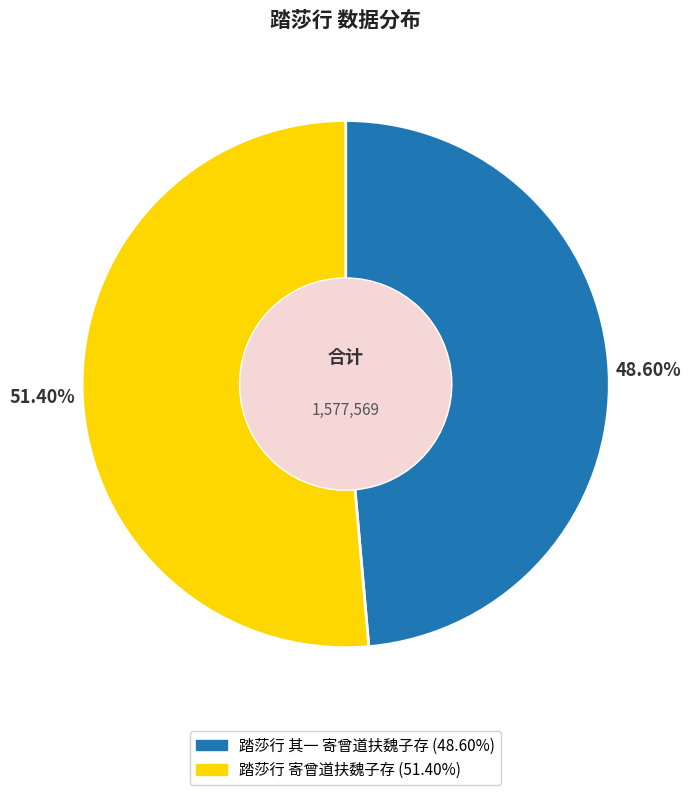

To the nearest percent, what percentage of the pie is 踏莎行 其一 寄曾道扶魏子存?

49%